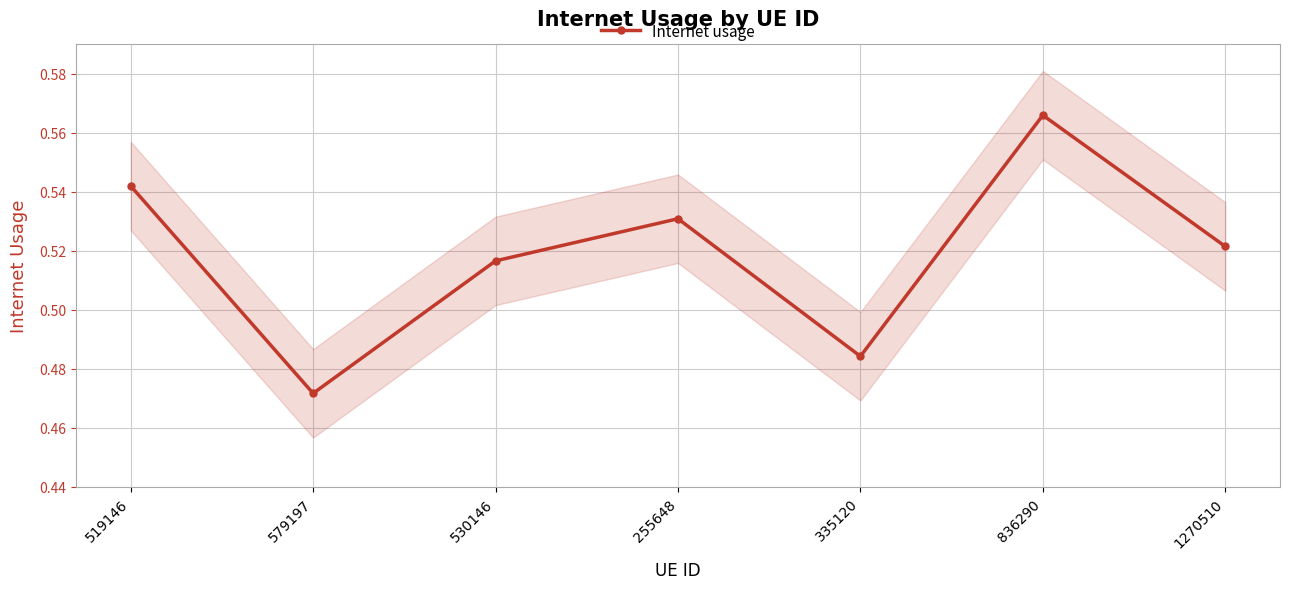

What is the label of the 7th point from the right?

519146